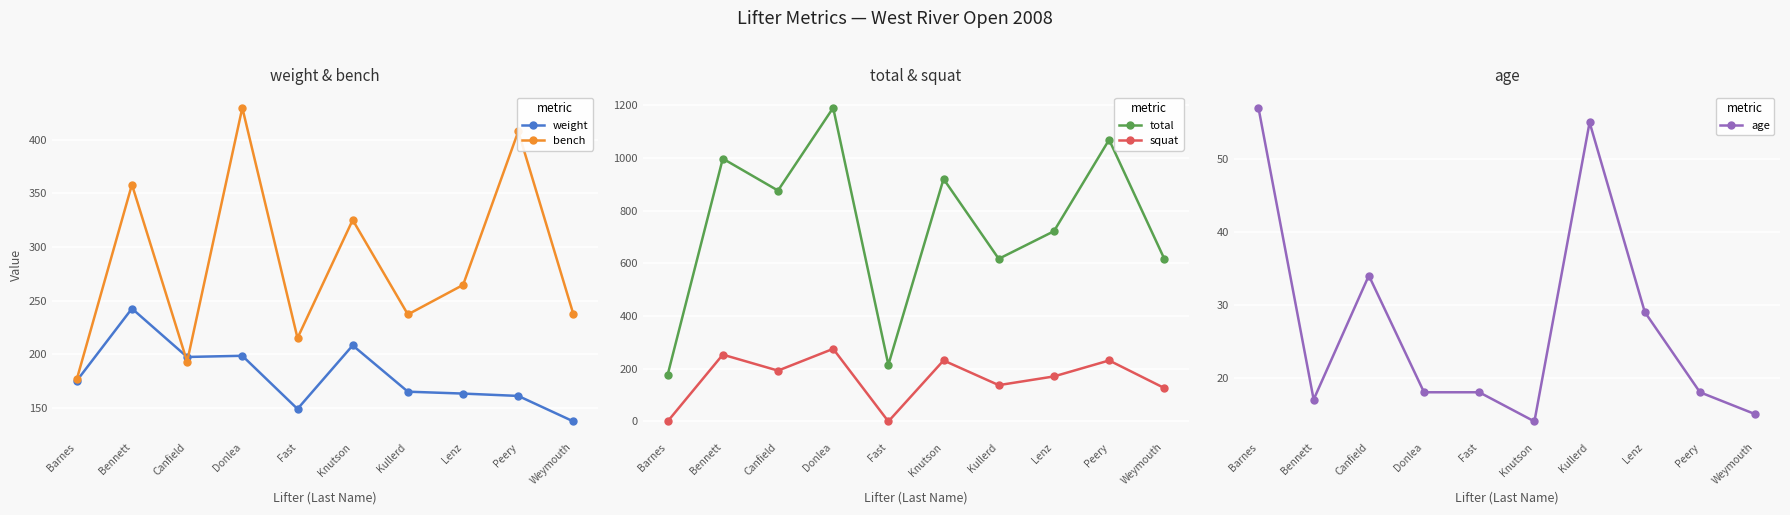

Where does the squat series first go above 192?

Bennett